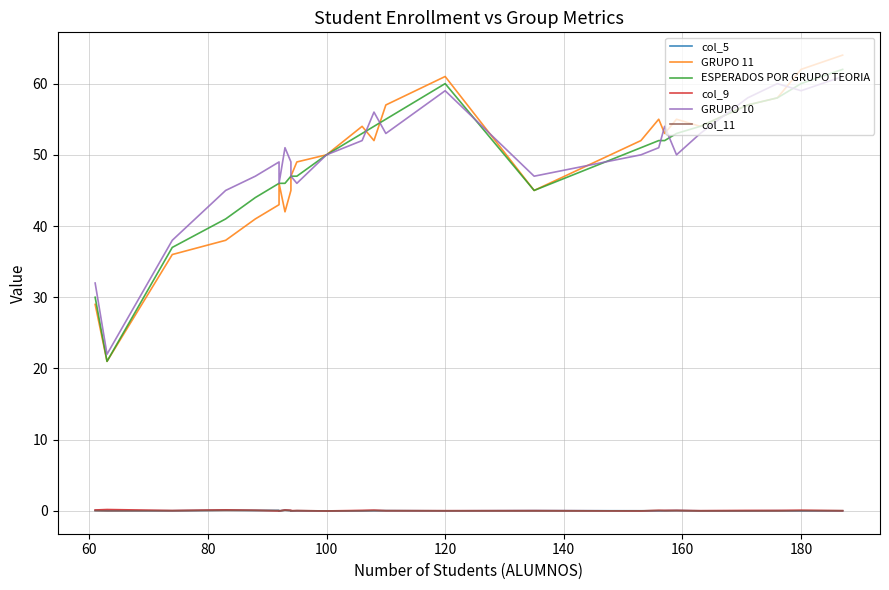

Rank the series by their maximum value, from highest to lowest.

GRUPO 11, ESPERADOS POR GRUPO TEORIA, GRUPO 10, col_9, col_5, col_11